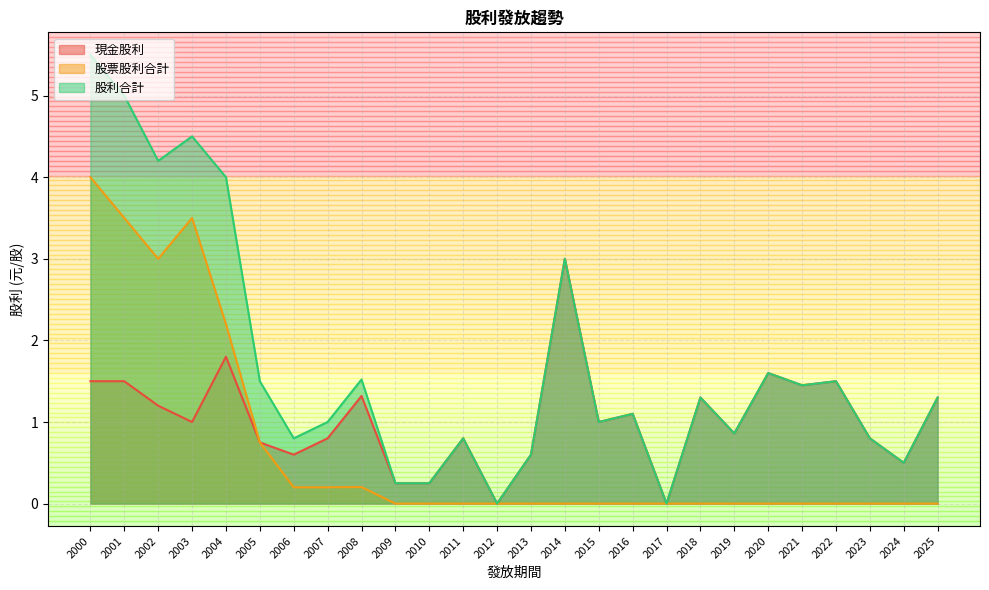

What is the sum of all 現金股利 values?

26.8